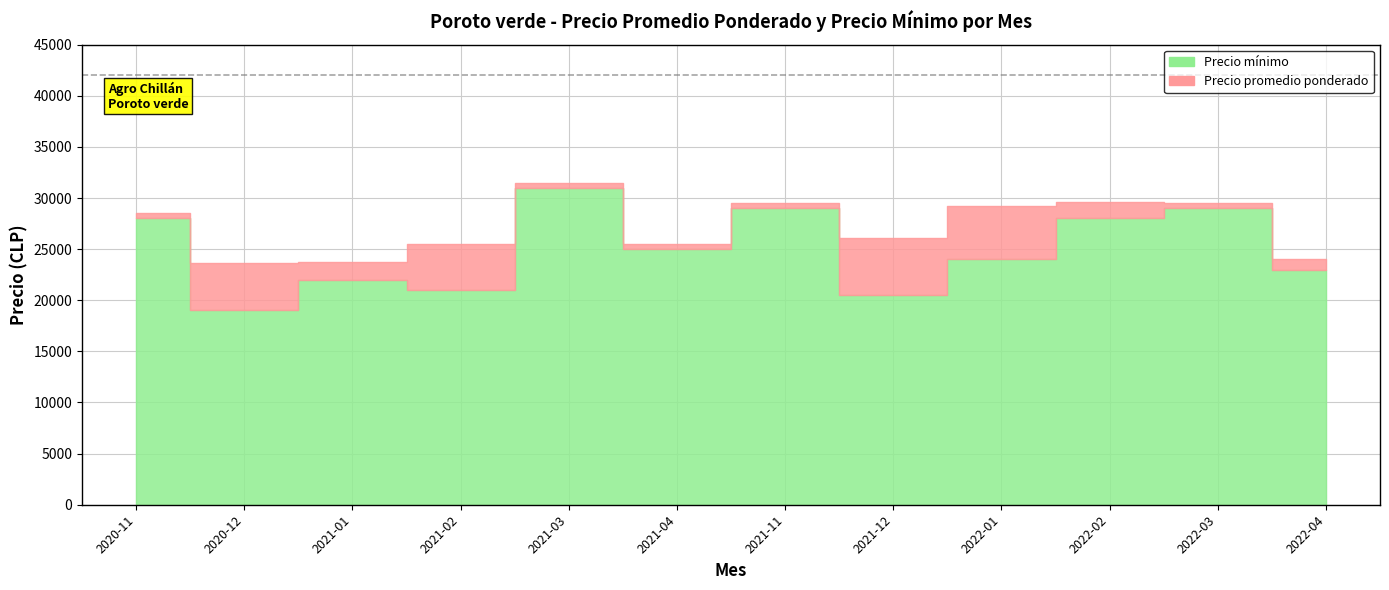

Rank the series by their maximum value, from lowest to highest.

Precio mínimo, Precio promedio ponderado